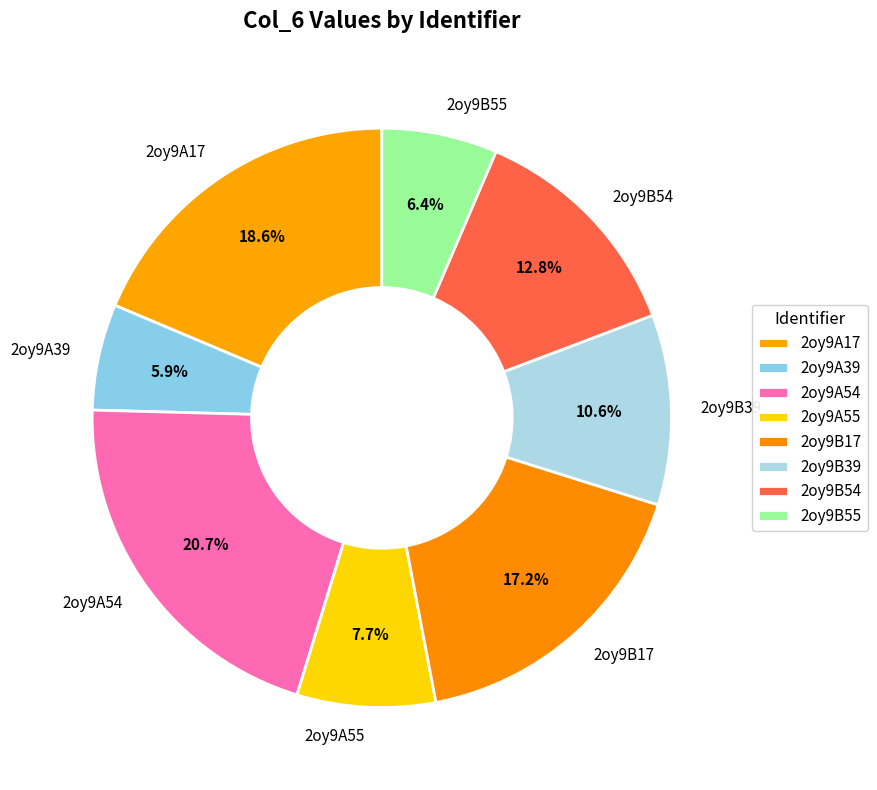

True or false: 2oy9A55 accounts for 8% of the total.

True